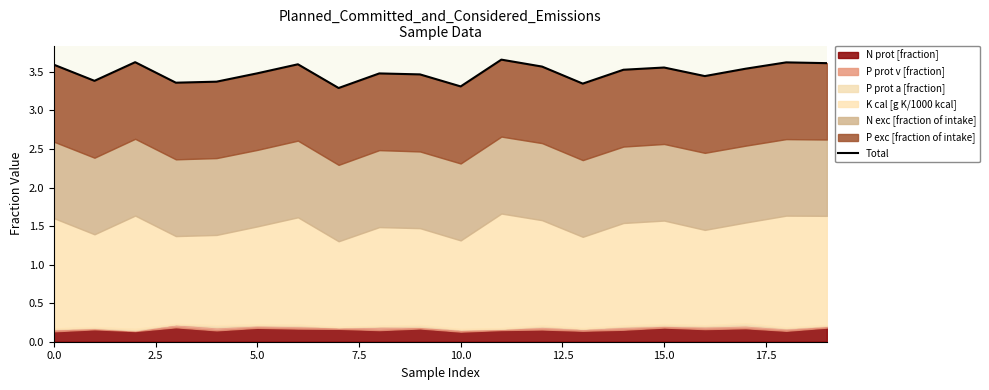

How many lines are shown in the chart?

1